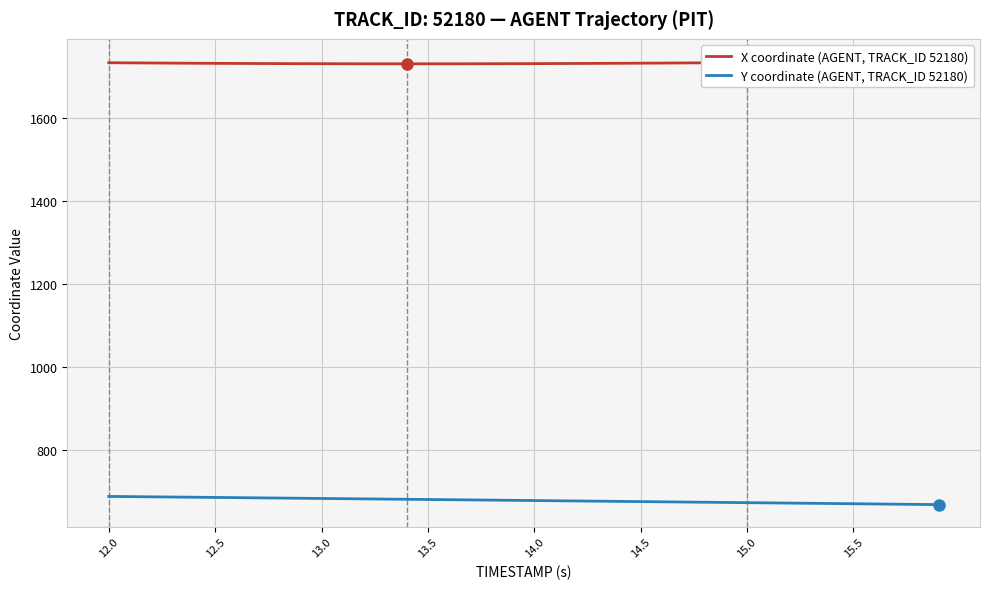

What is the lowest value of the Y coordinate (AGENT, TRACK_ID 52180) series?

669.6